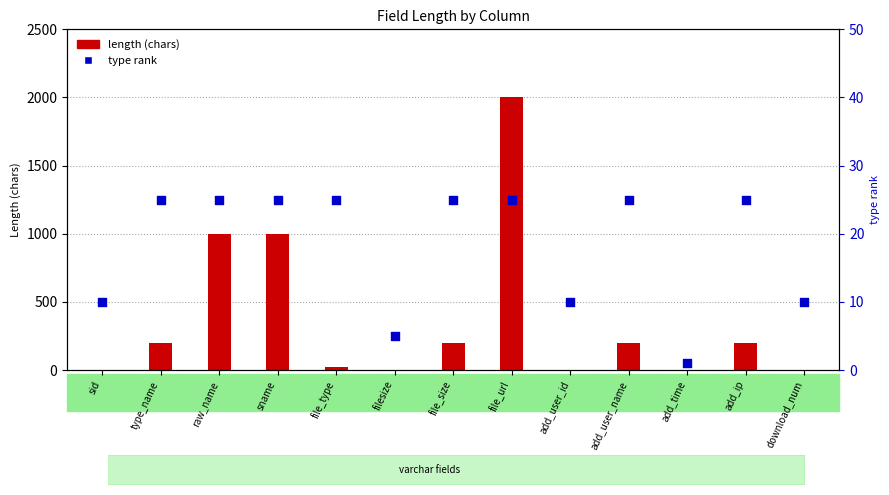

At how many categories does at least one series exceed 1579?

1